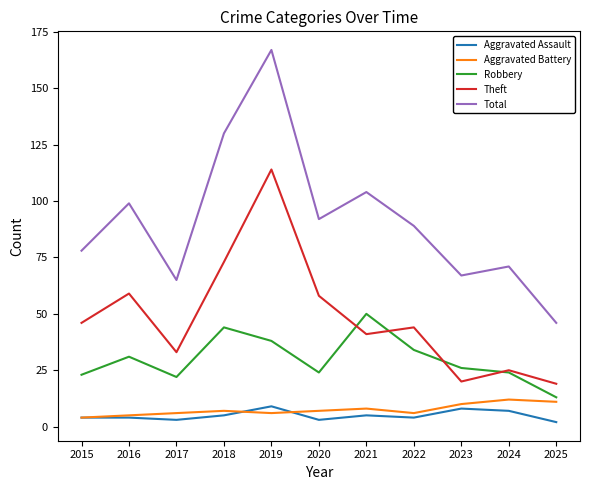

The Robbery series shows 13 at 2025. True or false?

True